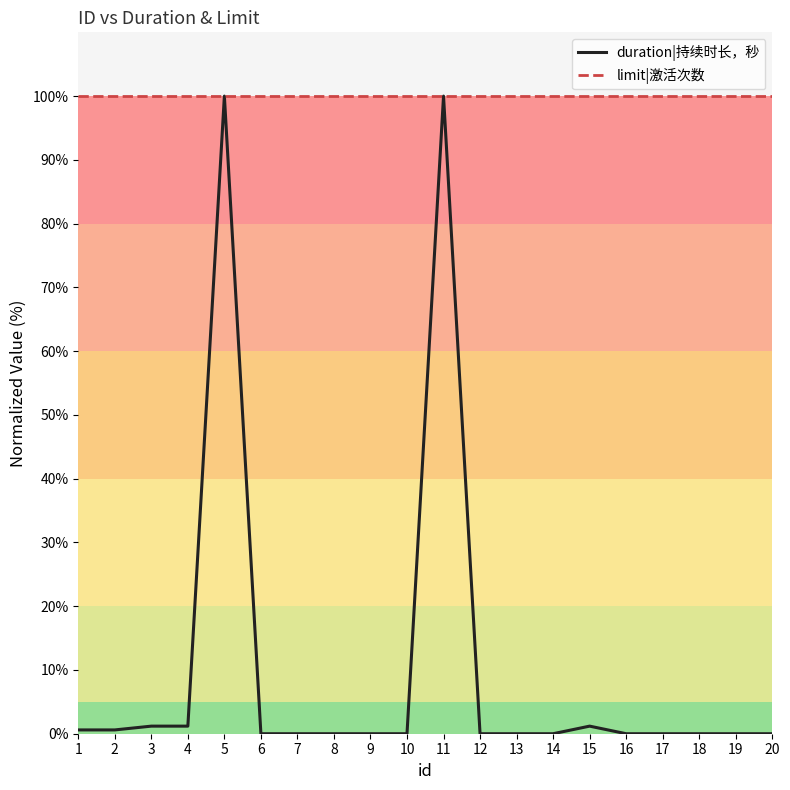

What is the average value of the limit|激活次数 series?

100.0